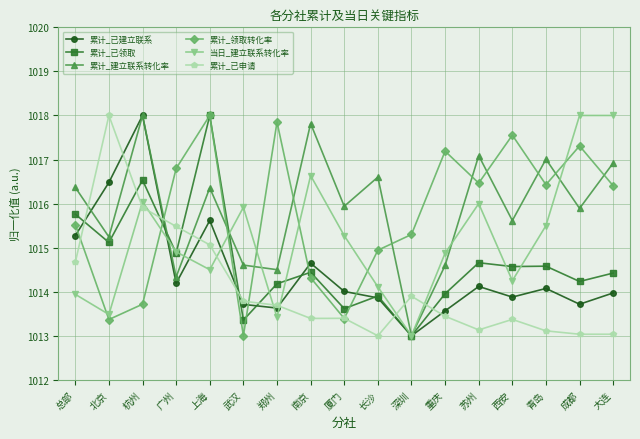

How many values in the 当日_建立联系转化率 series exceed 1014?

13